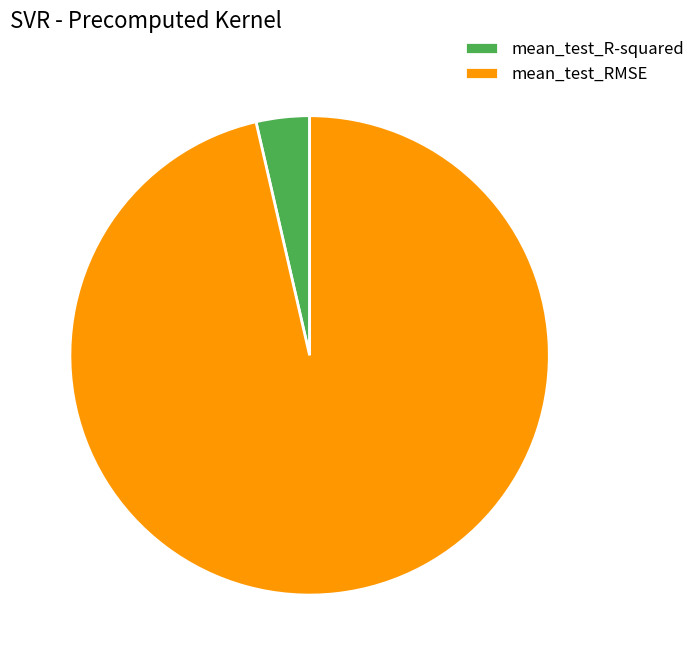

Combined, do mean_test_R-squared and mean_test_RMSE account for over 50%?

Yes